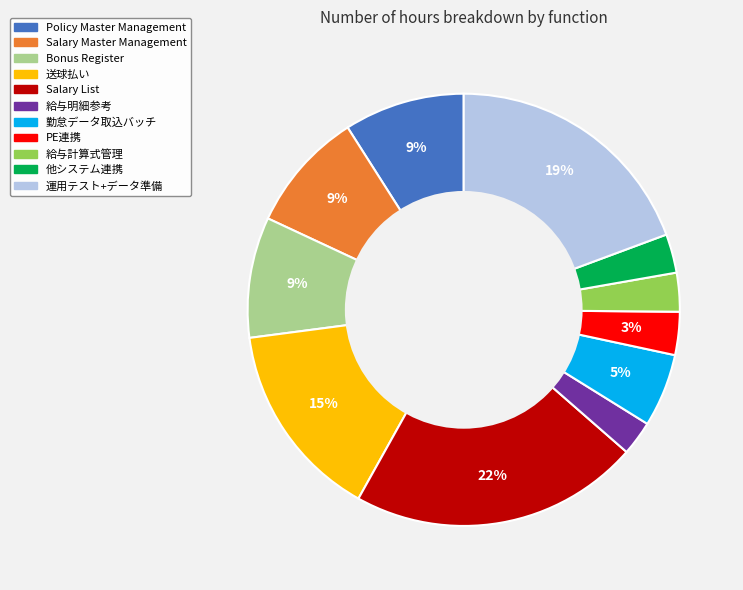

To the nearest percent, what is the difference between the 送球払い and Policy Master Management slice percentages?

6%